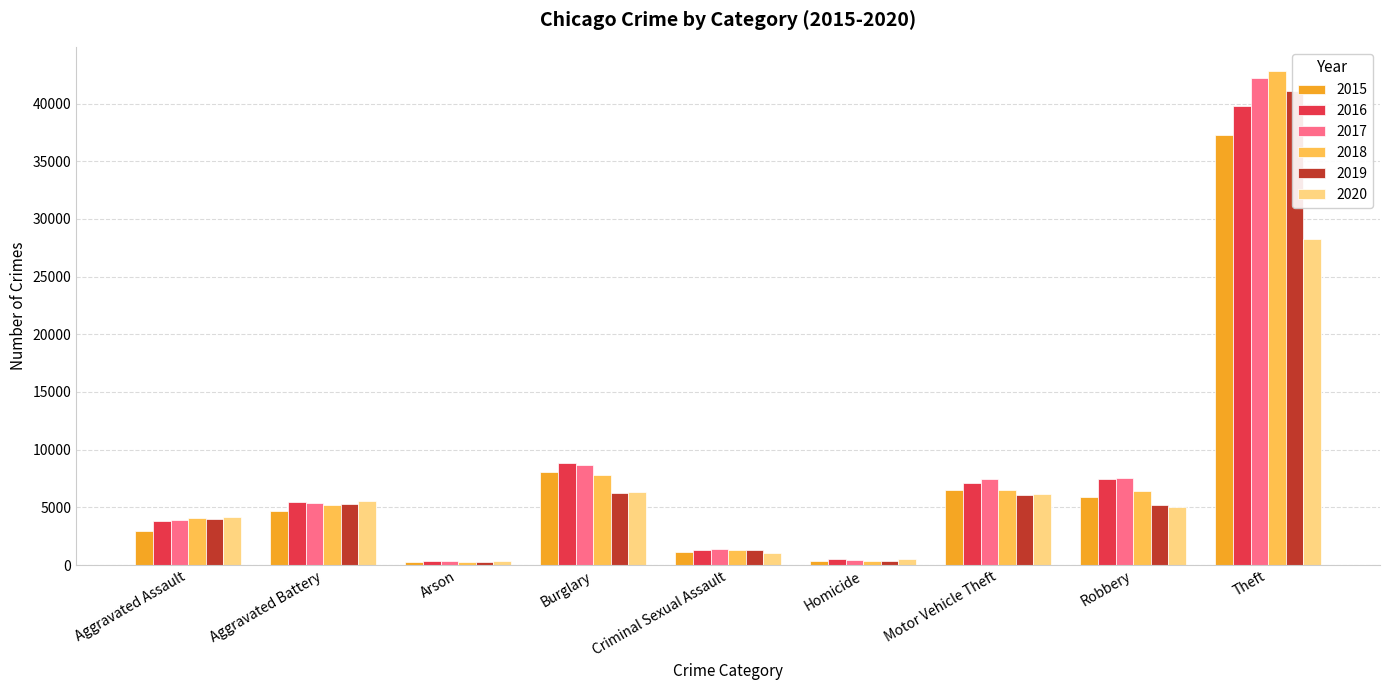

What is the smallest value displayed?

245